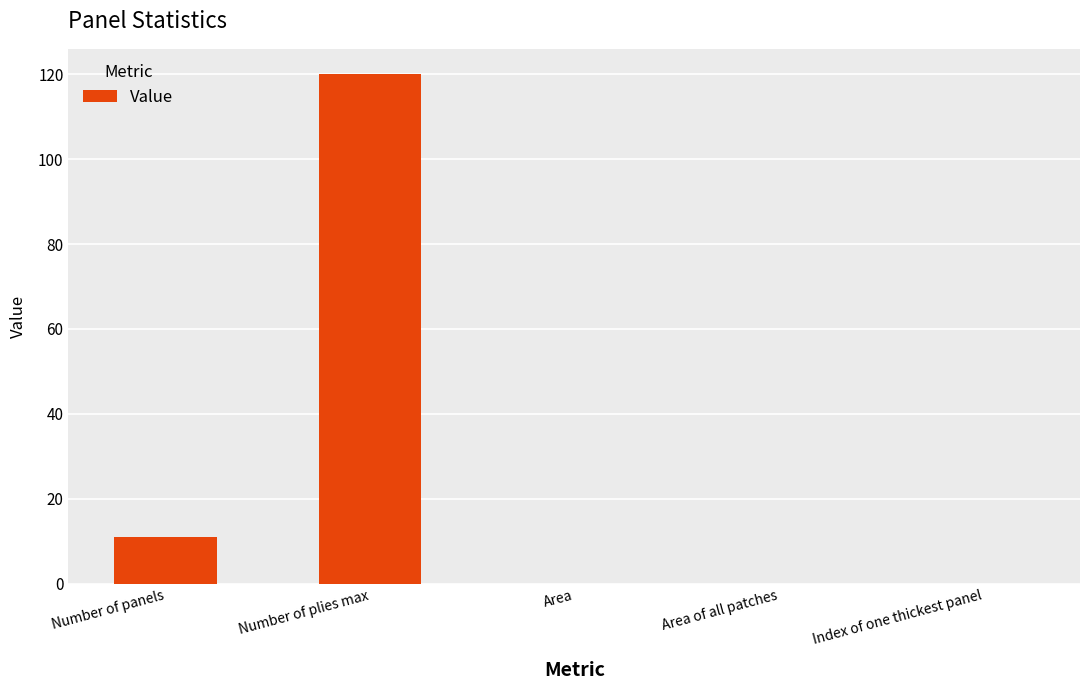

Is it true that the value at Area is -51?

False